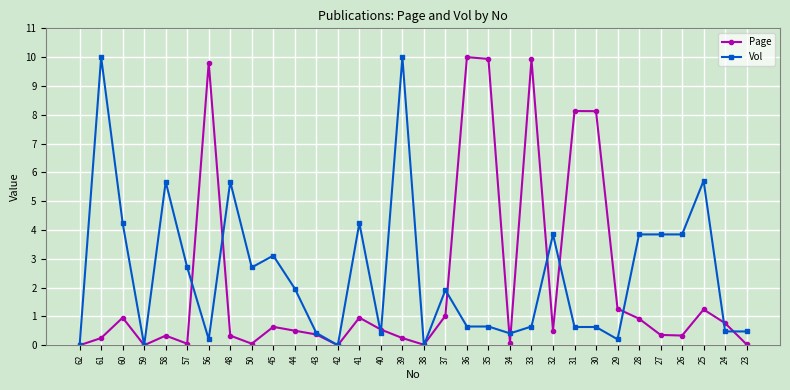

Does the chart display data point markers on the line(s)?

Yes